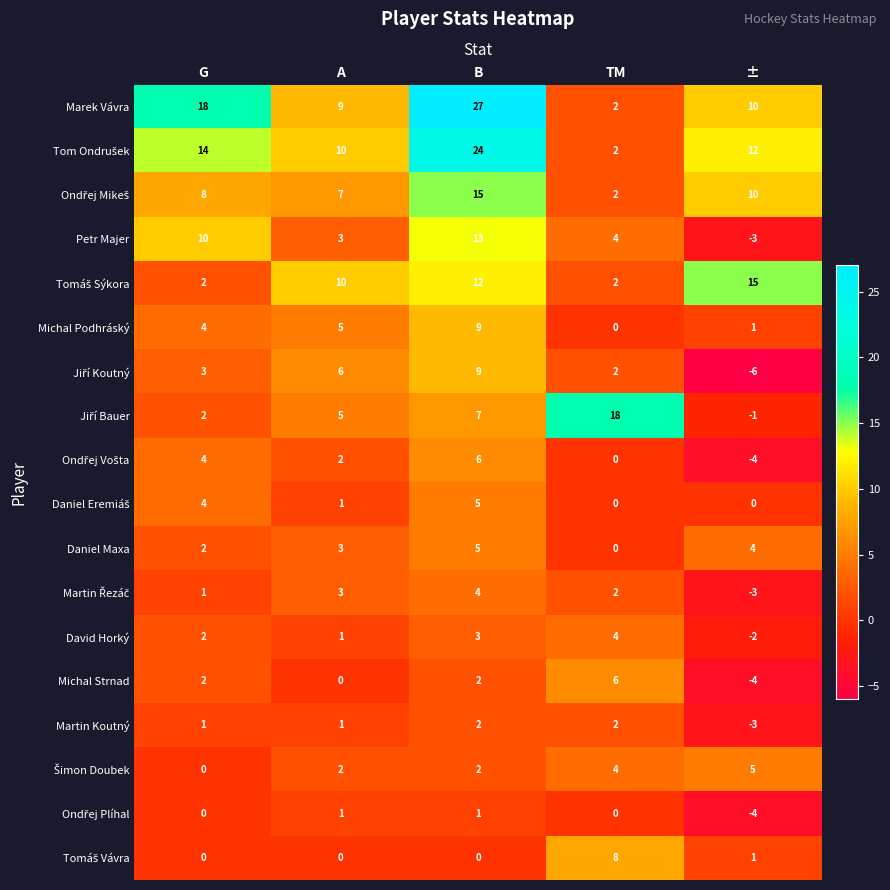

What is the maximum value for Michal Podhráský?

9